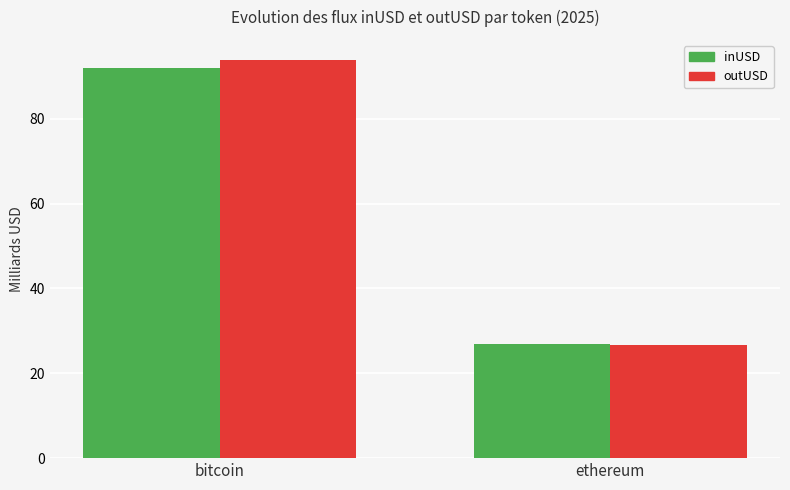

True or false: outUSD has a value of 11.7 at ethereum.

False